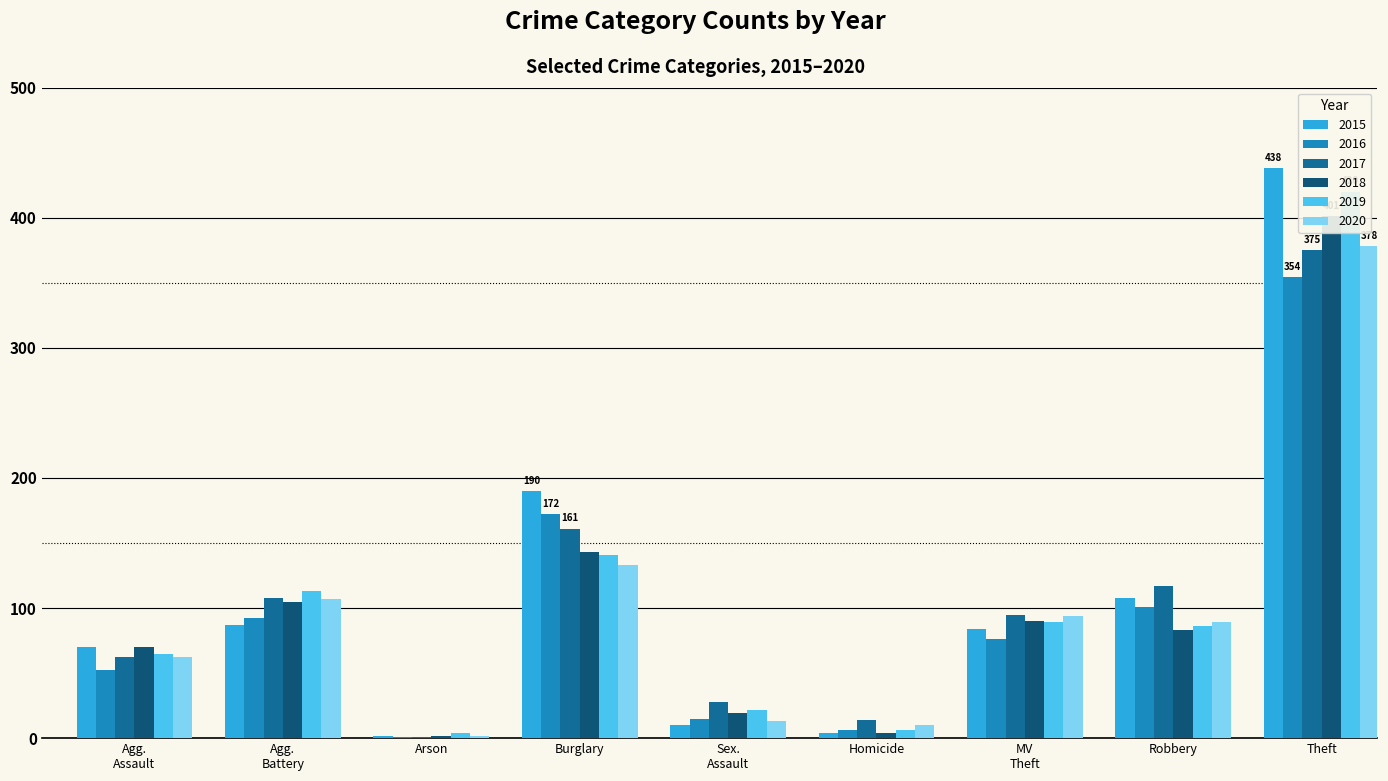

What are all the series names shown in the legend?

2015, 2016, 2017, 2018, 2019, 2020